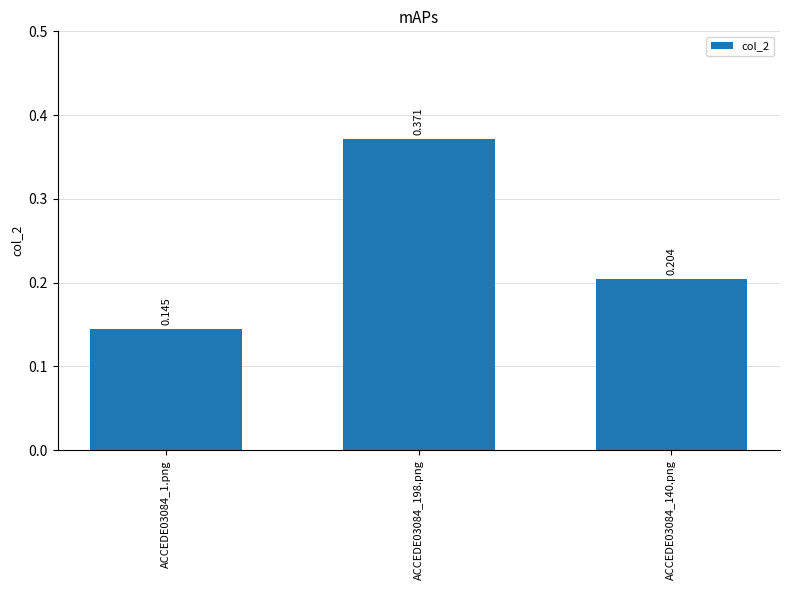

How many series are shown in this chart?

1